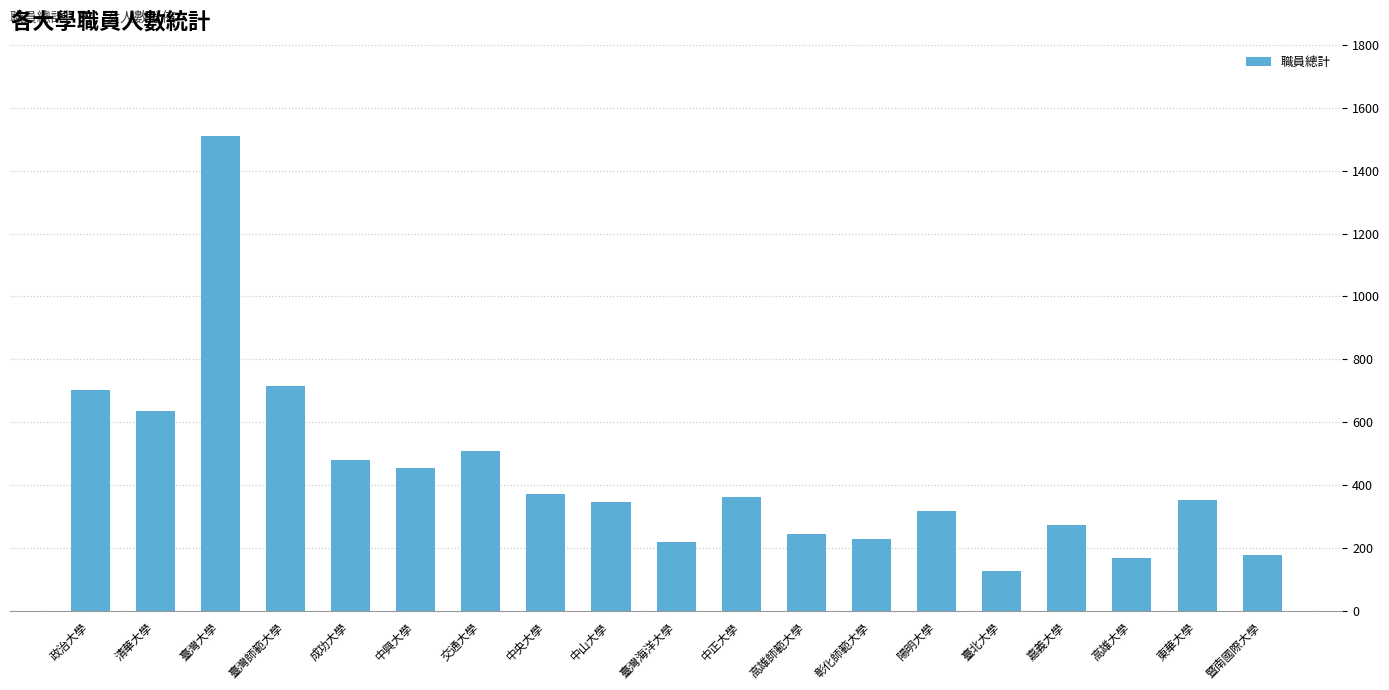

What is the difference between the second highest and second lowest values?

545